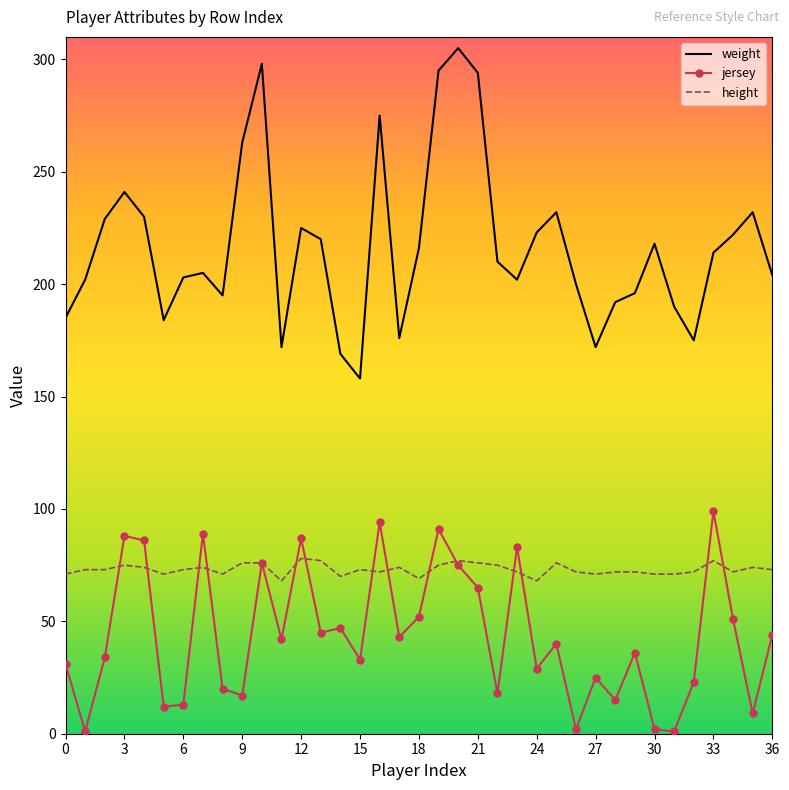

Rank the series by their average value, from highest to lowest.

weight, height, jersey